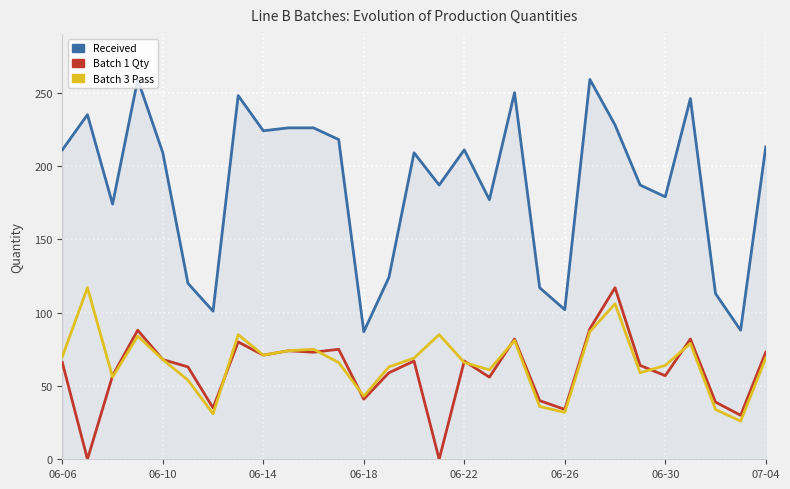

What is the greatest value displayed?

259